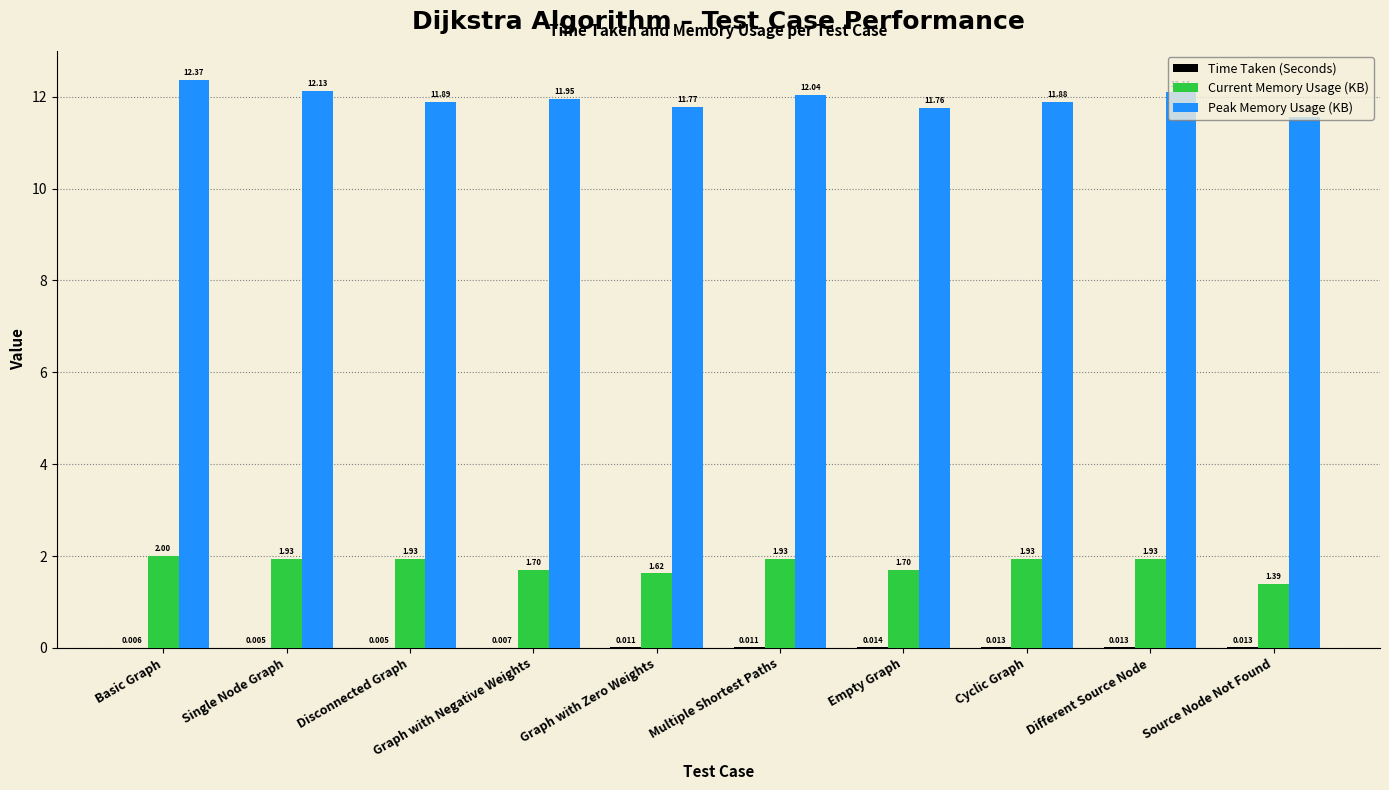

Does the chart contain stacked bars?

No